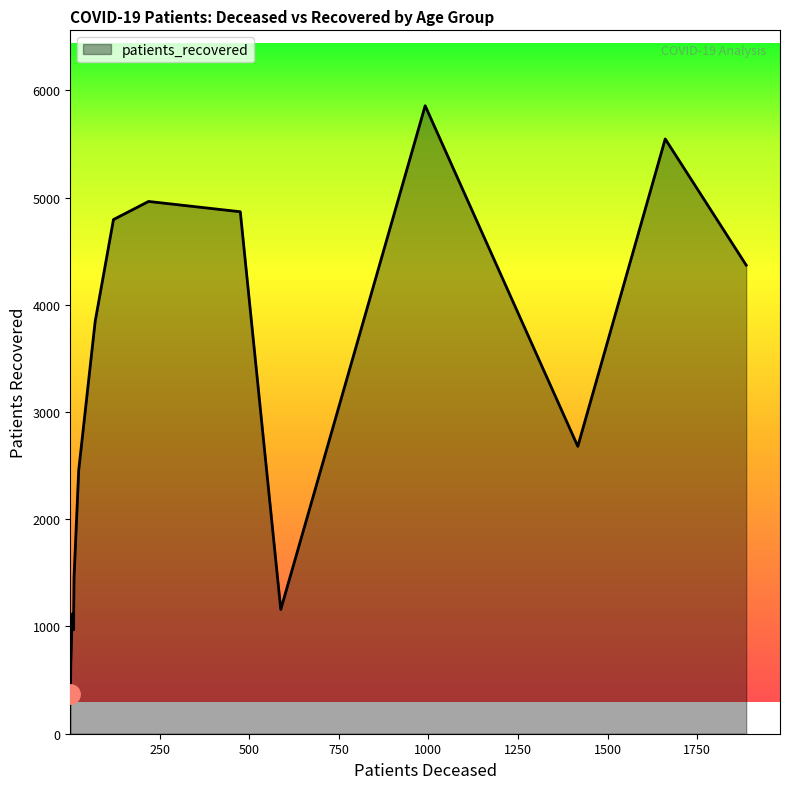

What is the minimum value for patients_recovered?

373